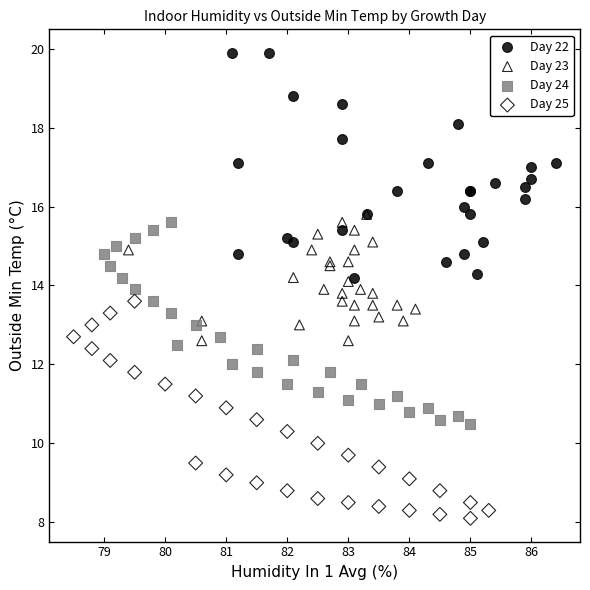

Which series reaches the maximum Y coordinate?

Day 22